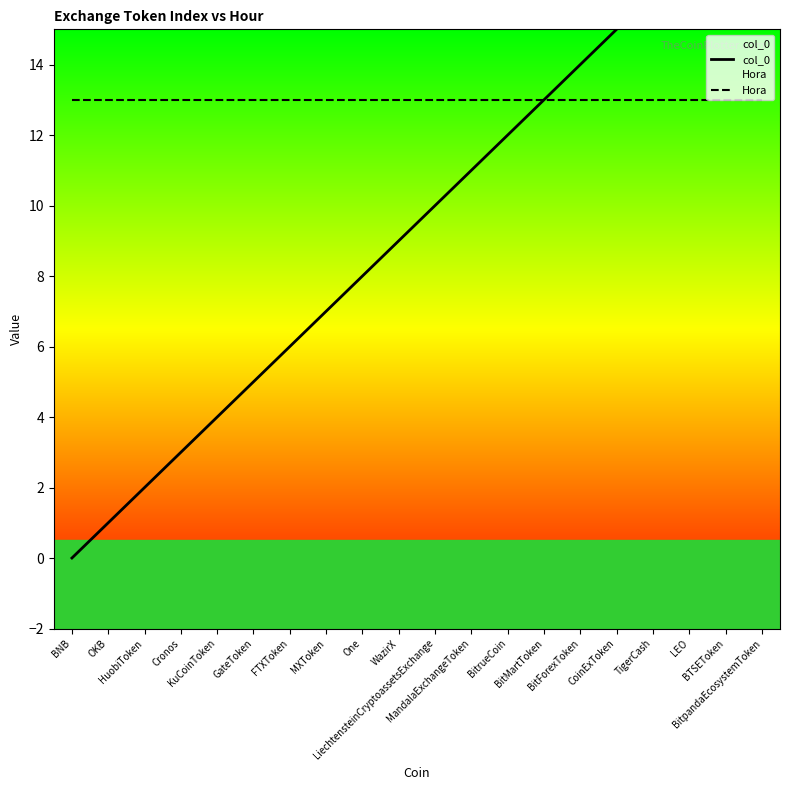

How many values in the col_0 series are below 10?

10